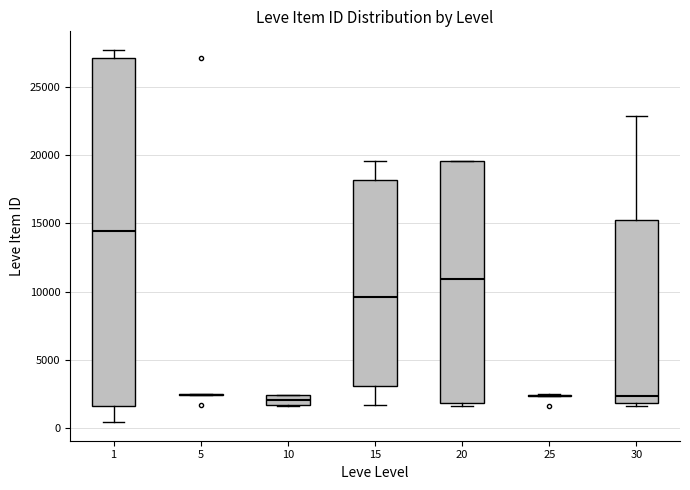

Which box is the tallest, from its lower edge to its upper edge?

1